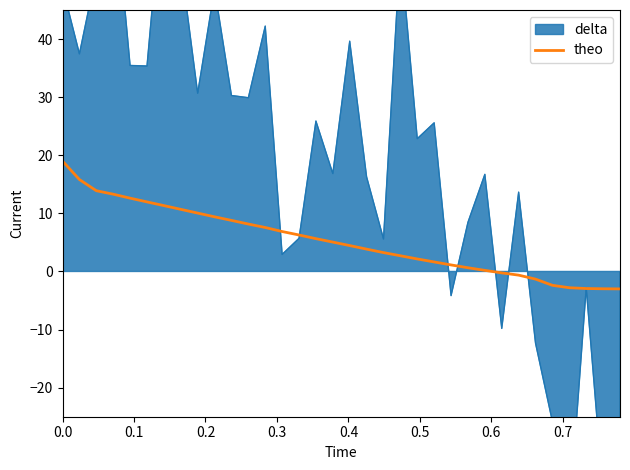

What is the lowest value of the theo series?

-3.0